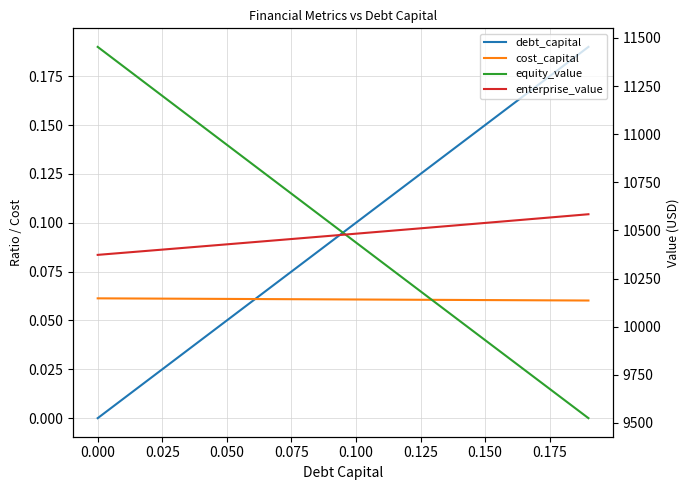

Which has a higher value, 0.150 or 0.050?

0.150